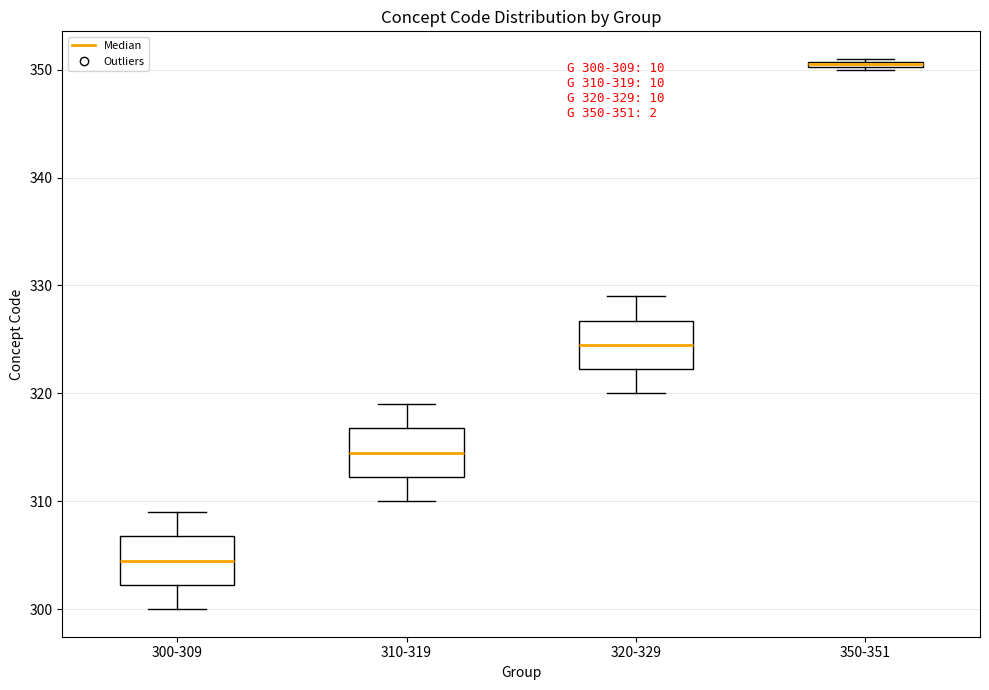

Which box's median line is the lowest?

300-309